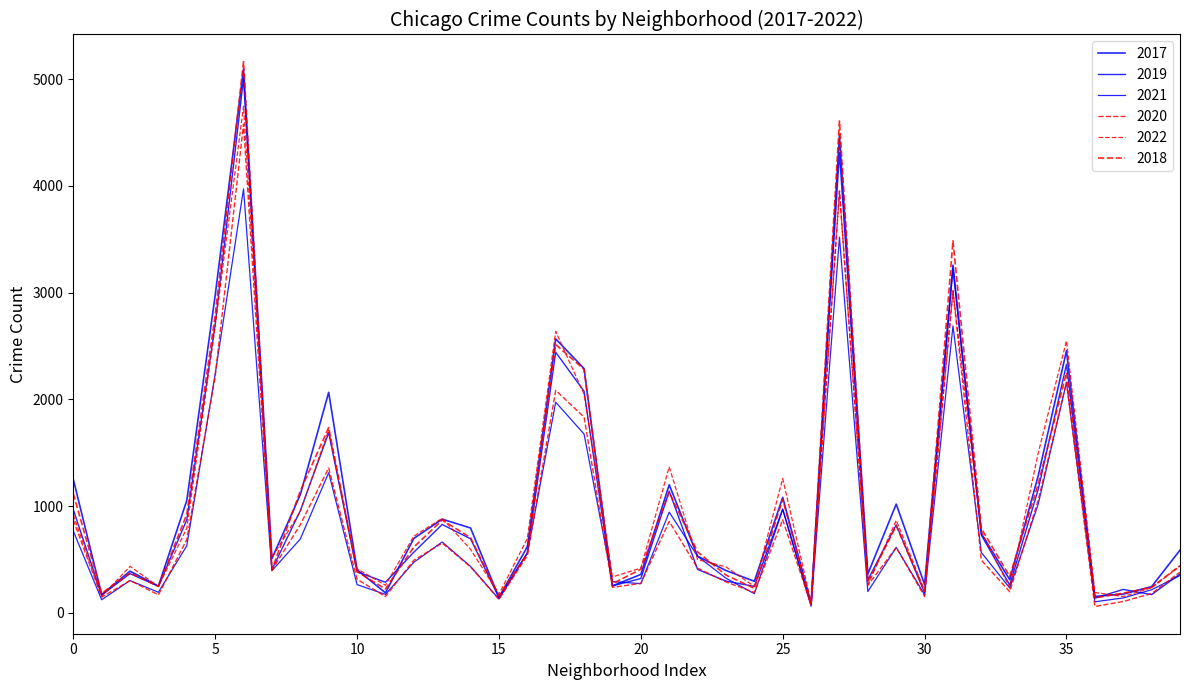

Reading left to right, extract all data points from this chart.

2017: 1252	171	391	251	1053	2973	5095	509	1107	2066	404	188	697	878	795	145	620	2566	2288	253	360	1200	531	397	296	1082	87	4472	365	1019	265	3257	742	311	1281	2456	154	176	246	588
2019: 968	166	368	249	872	2700	5008	405	957	1687	385	287	568	828	694	142	561	2441	2076	253	322	1140	407	298	248	972	76	4310	308	825	189	3226	728	261	1153	2328	138	220	171	365
2021: 767	123	303	193	629	2237	3971	395	692	1313	265	173	474	664	435	130	559	1973	1675	293	274	944	530	325	180	970	62	3519	200	613	170	2688	565	233	1015	2160	104	140	217	350
2020: 870	147	303	169	686	2213	4578	400	826	1357	315	153	493	654	431	126	538	2084	1834	239	276	857	419	290	191	873	75	3952	259	612	154	3018	494	198	1052	2158	60	107	181	382
2022: 918	155	436	247	793	2685	4746	519	949	1713	413	259	718	886	595	175	696	2636	2048	337	419	1368	500	431	248	1258	99	3950	260	867	209	3011	761	236	1493	2548	191	153	236	438
2018: 1117	183	374	248	924	2787	5162	401	1142	1736	386	224	616	869	704	160	554	2513	2281	273	409	1131	571	354	230	1064	75	4607	289	816	201	3485	789	342	1205	2250	141	185	240	442